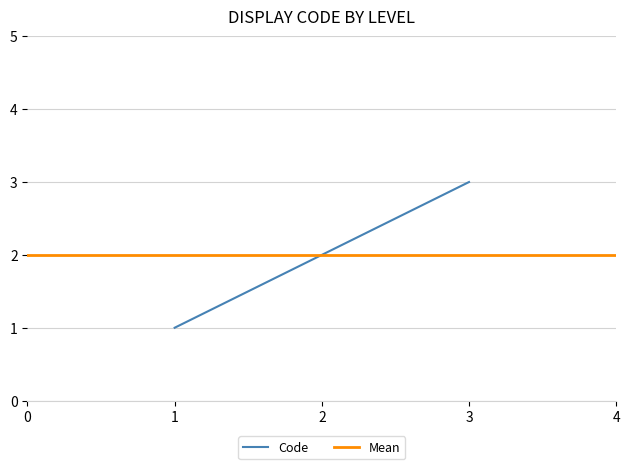

What is the maximum value for Code?

3